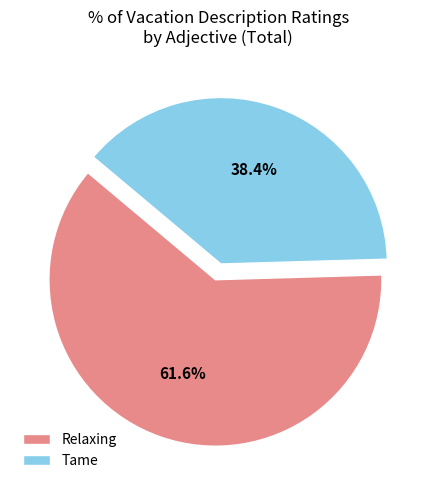

Is there a majority slice in this chart?

Yes